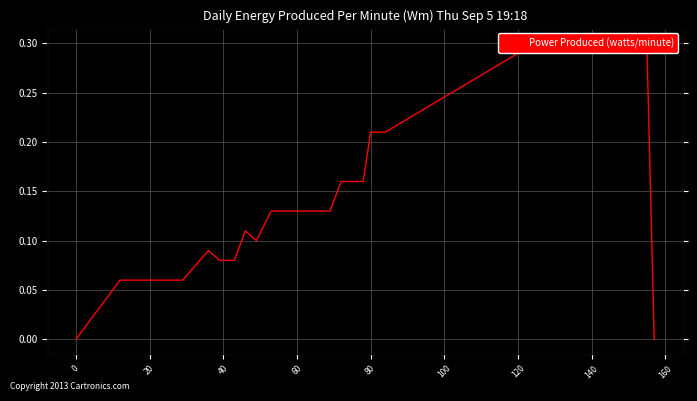

What is the average value?

0.1